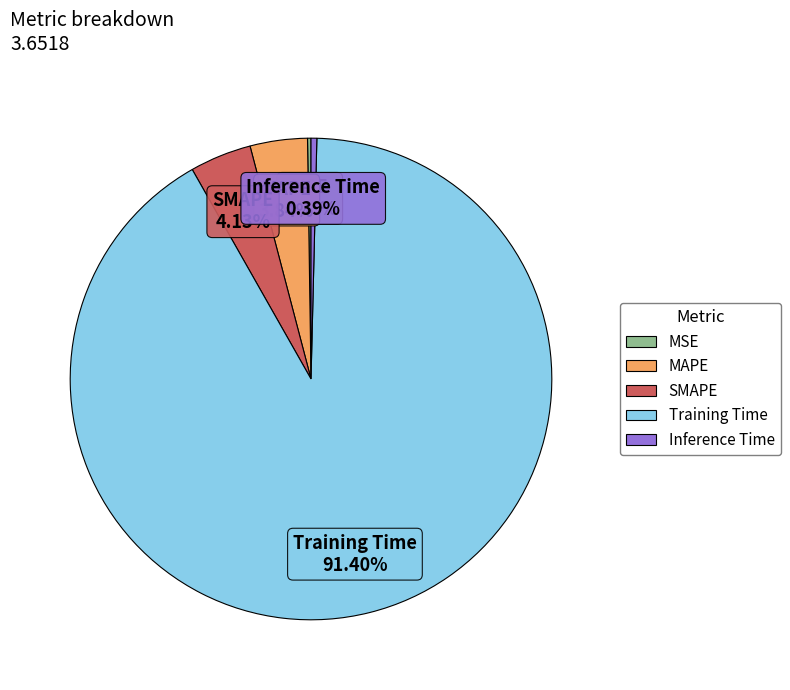

Which has a higher value, MAPE or Training Time?

Training Time